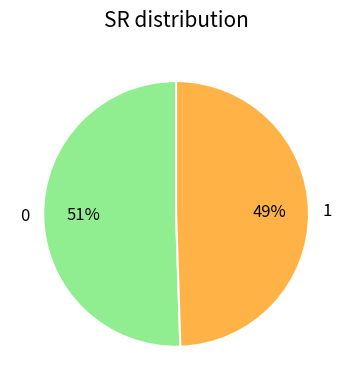

Is it true that 1 is 40% of the pie?

False